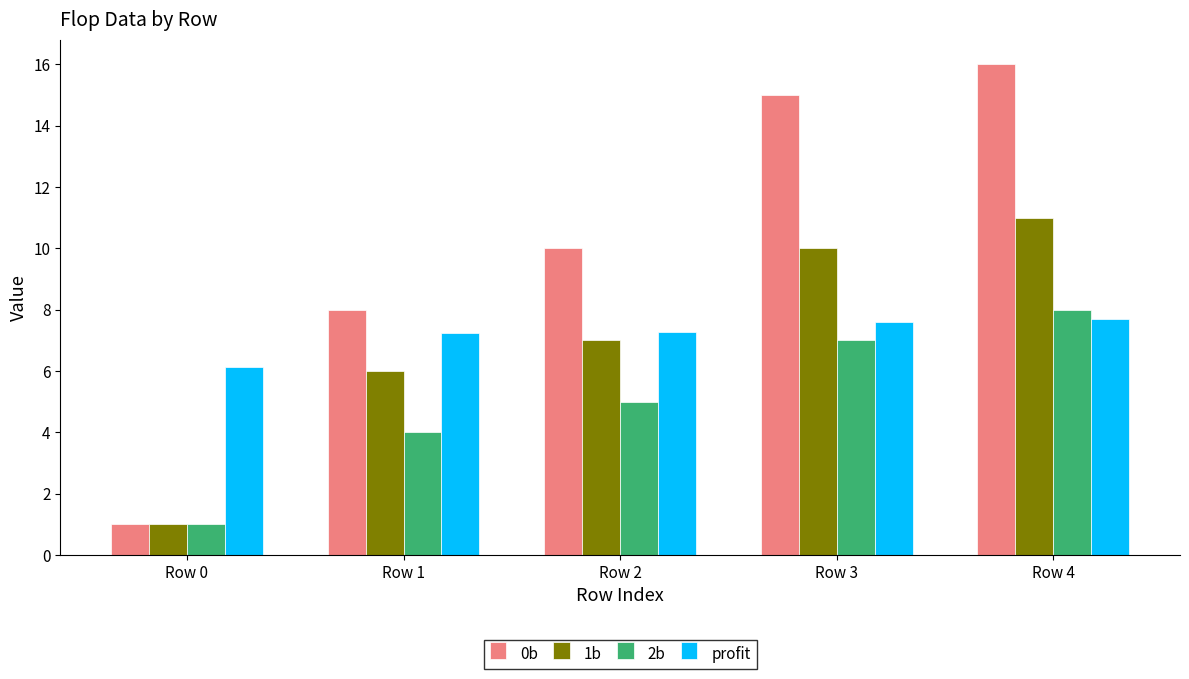

What is the lowest value of the 0b series?

1.0